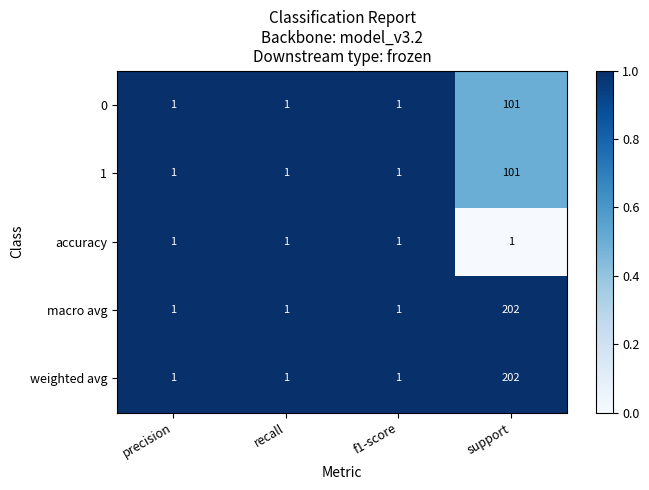

What is the total value across all series at recall?

5